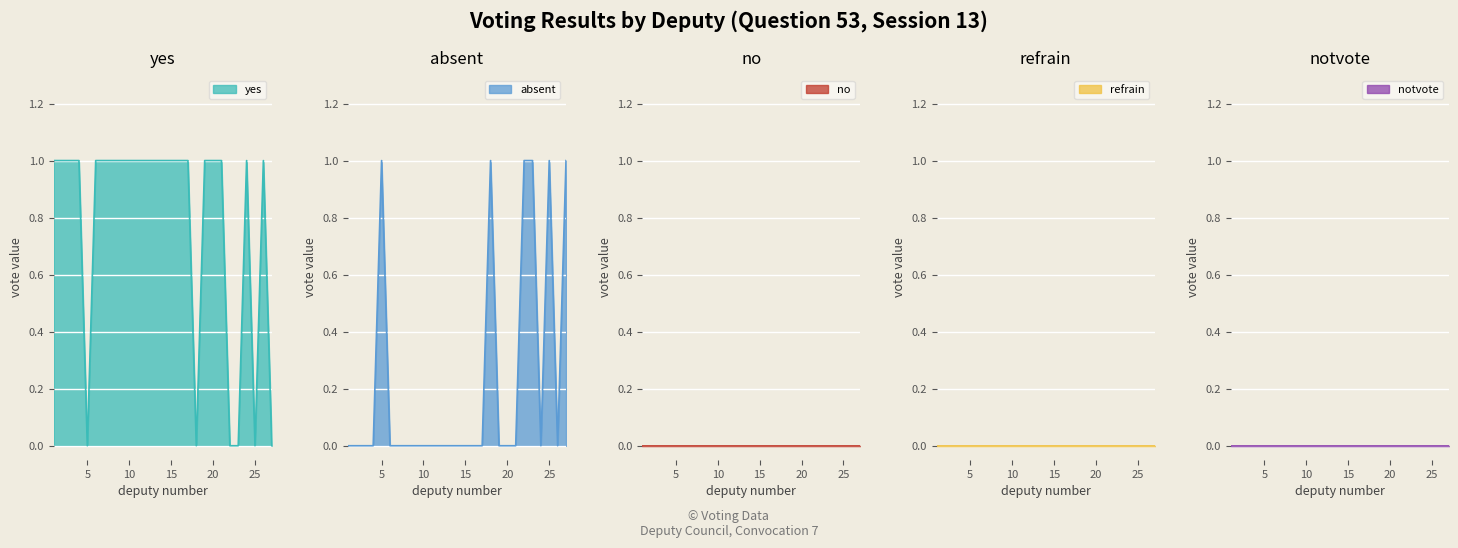

Is it true that yes equals -1 at 25?

False